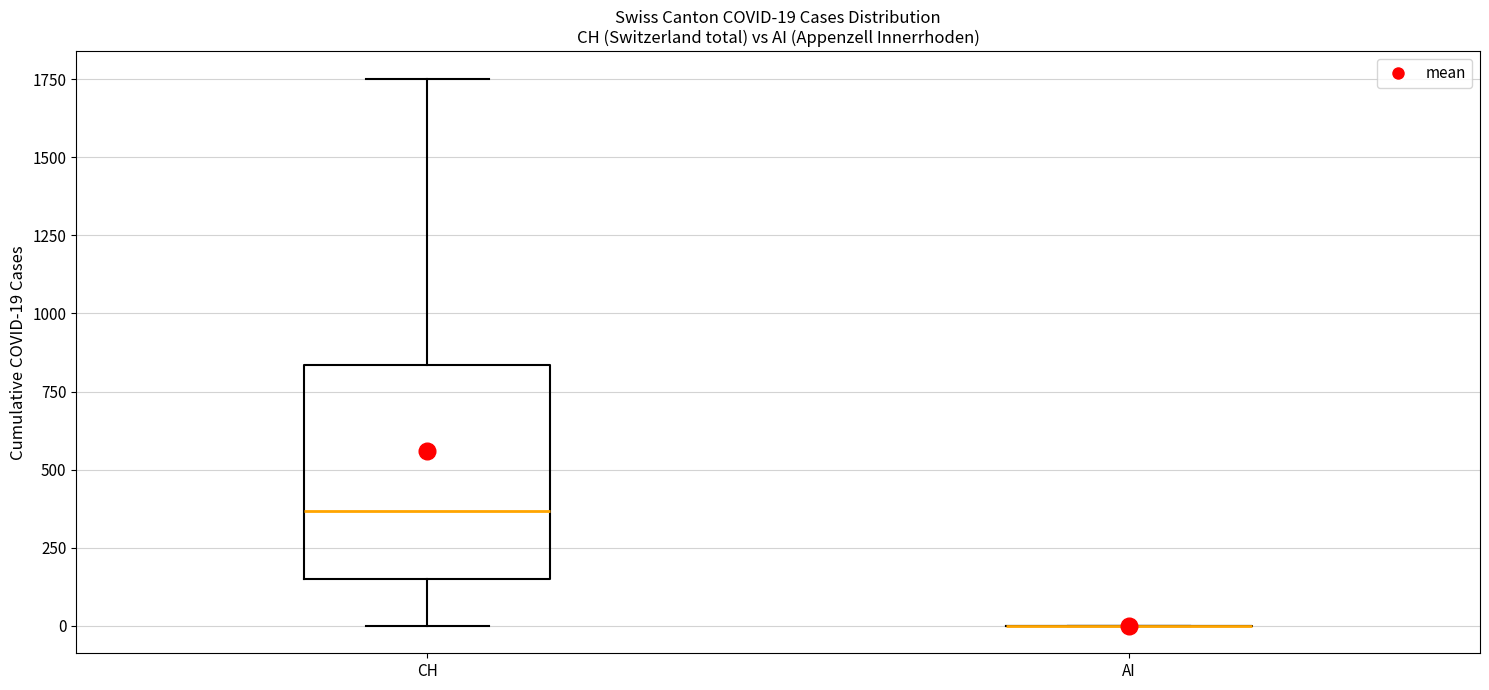

Comparing the boxes themselves (not the whiskers), which one is the tallest?

CH